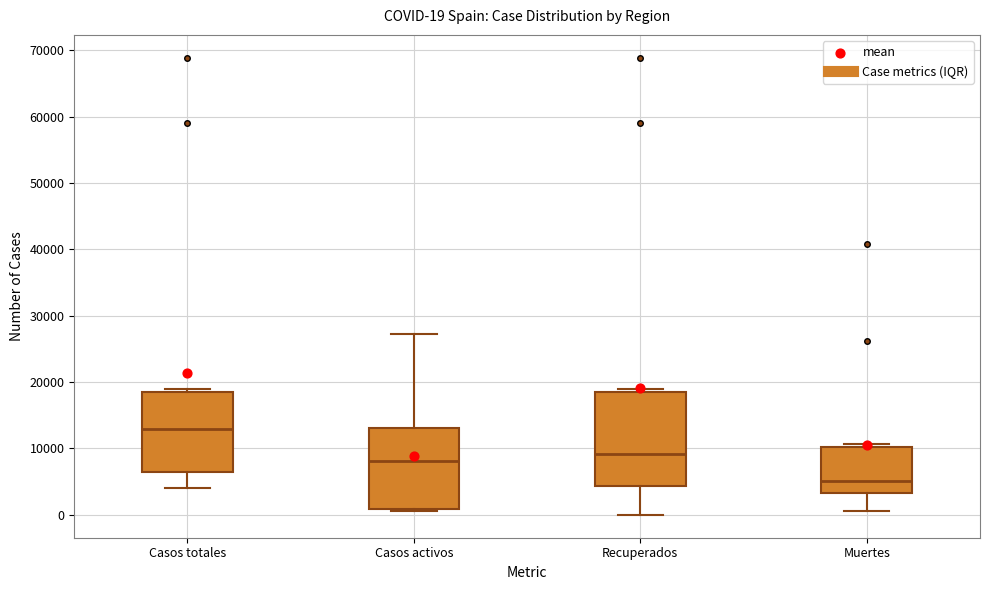

Comparing the boxes themselves (not the whiskers), which one is the tallest?

Recuperados